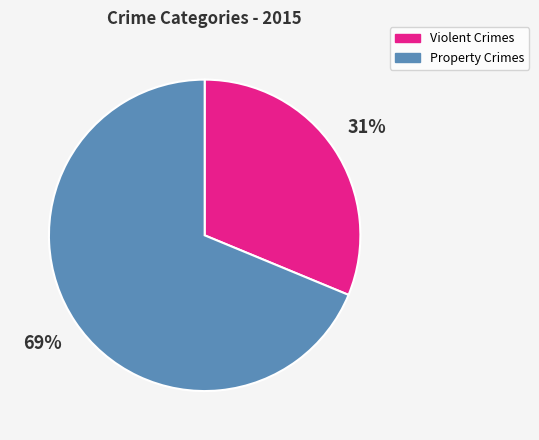

Is there a majority slice in this chart?

Yes